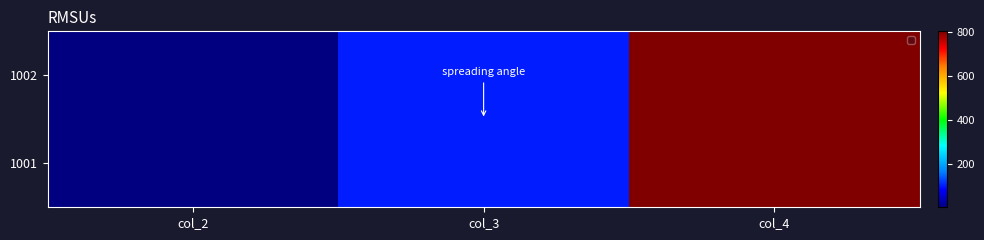

List the labels in order of value, smallest first.

col_2, col_3, col_4